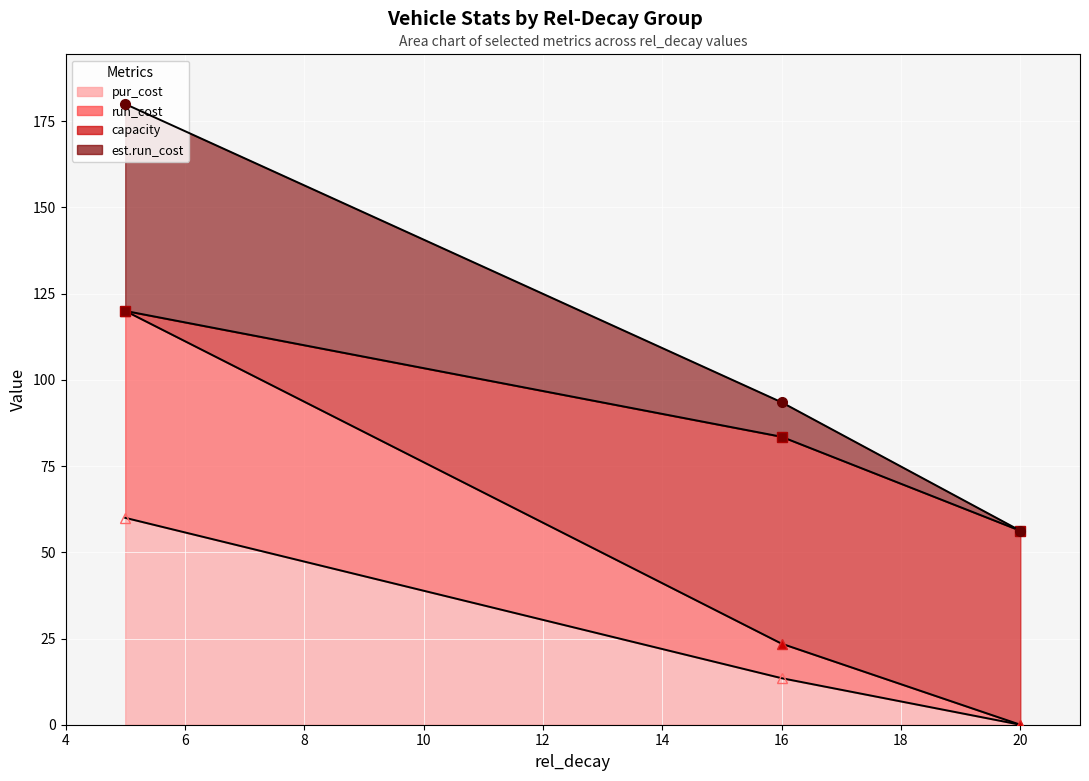

Which label corresponds to the largest value in the chart?

5